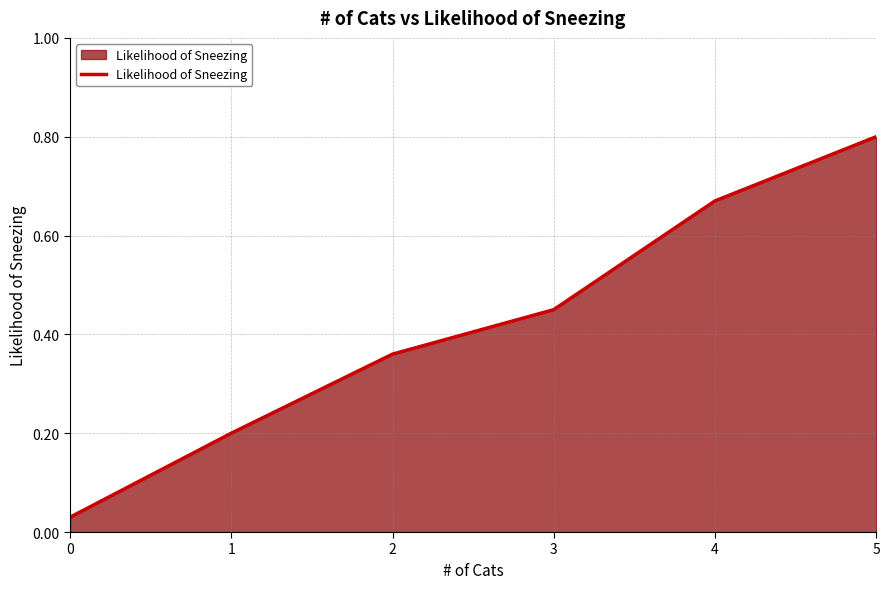

What is the change in value from 0 to 3?

+0.4